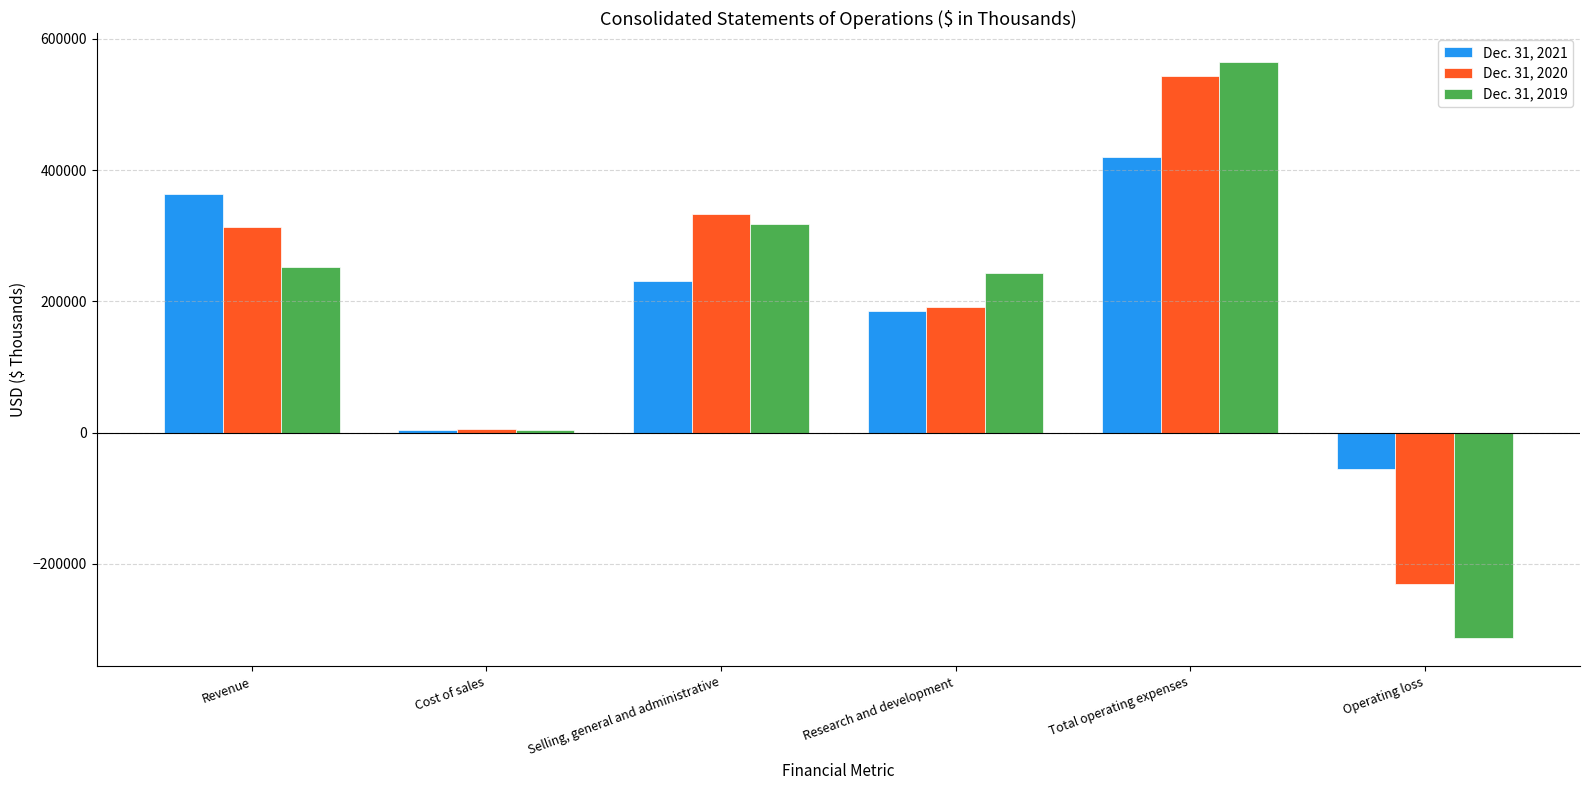

At which category is the sum across all series the highest?

Total operating expenses